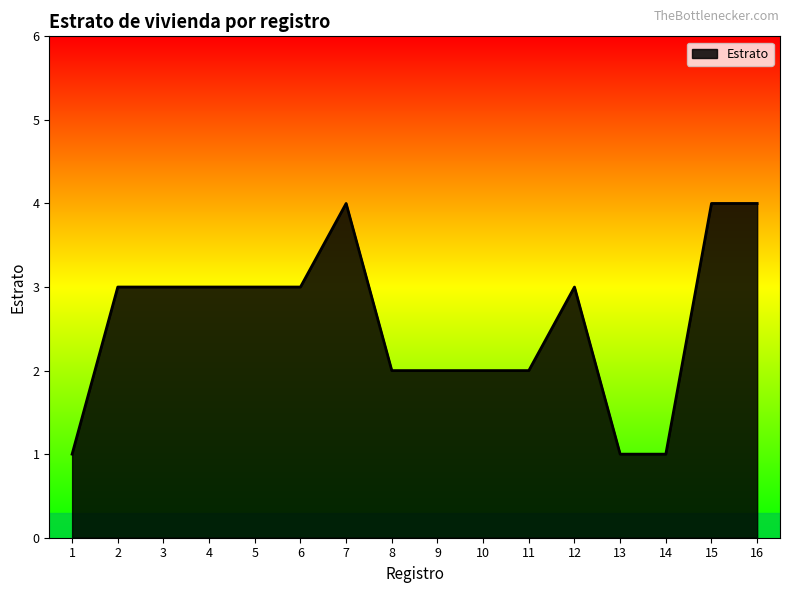

What is the greatest value displayed?

4